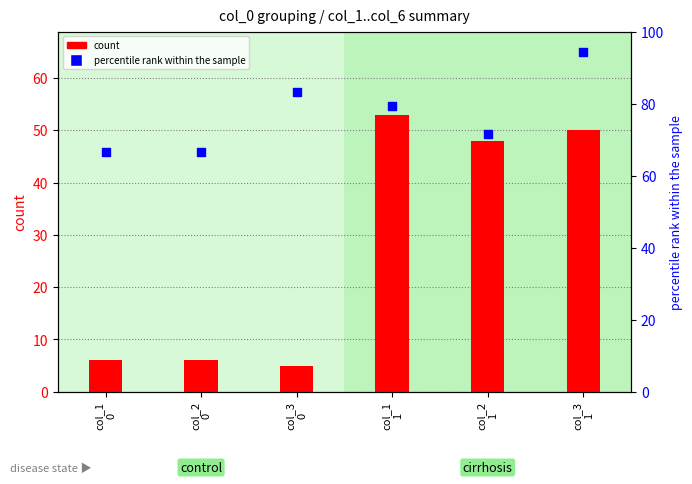

Which series reaches the minimum Y coordinate?

count